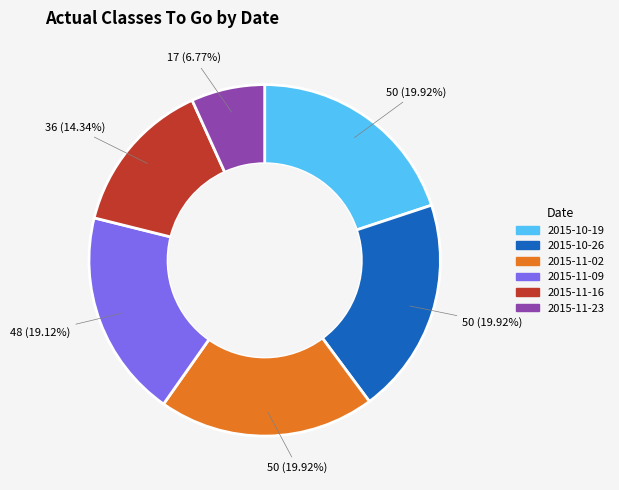

True or false: 2015-11-02 accounts for 27% of the total.

False